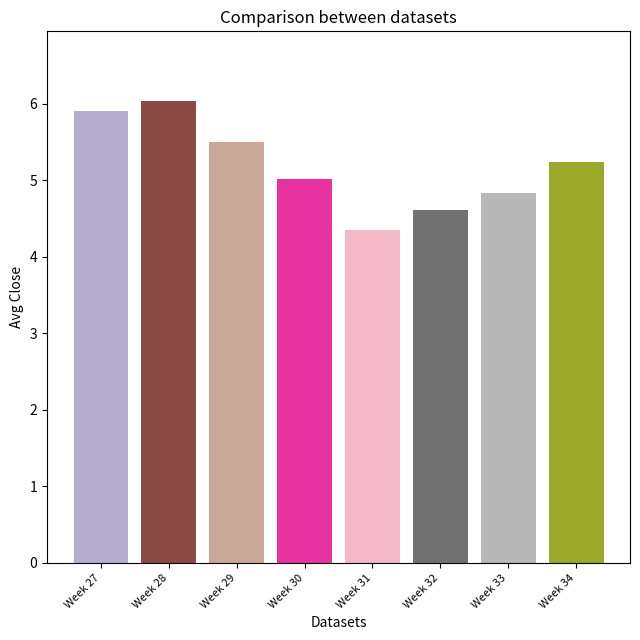

Does the chart contain stacked bars?

No